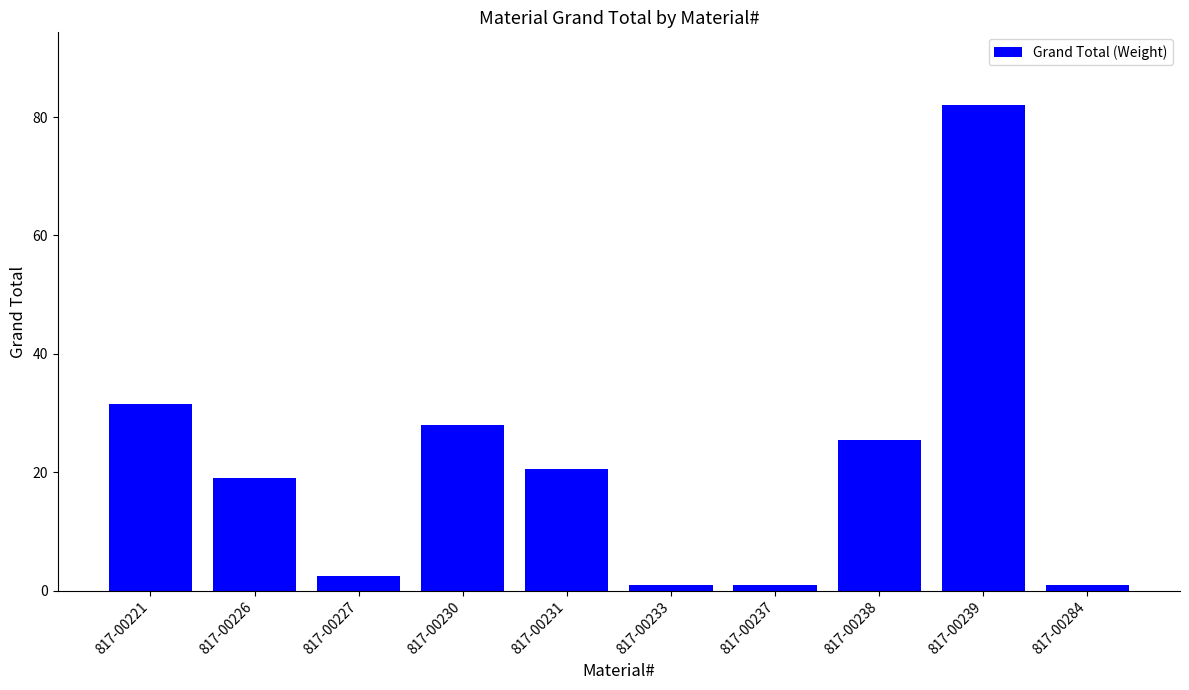

Where is the data nearest to the value 41?

817-00221